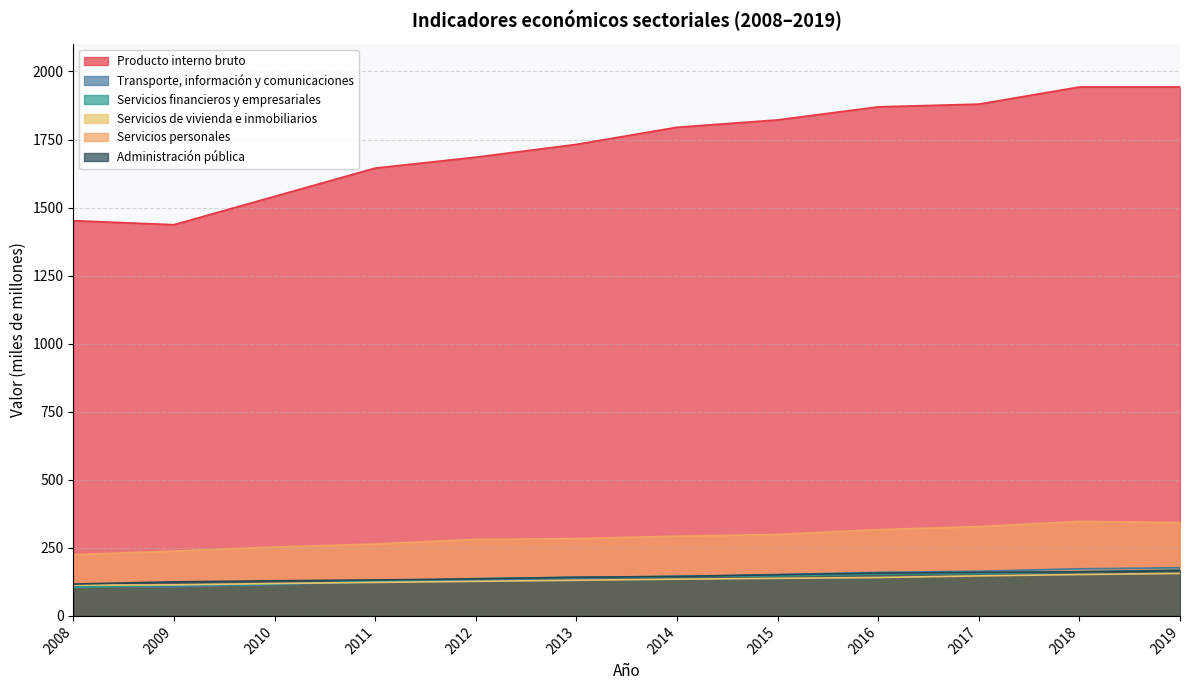

What are all the series names shown in the legend?

Producto interno bruto, Transporte, información y comunicaciones, Servicios financieros y empresariales, Servicios de vivienda e inmobiliarios, Servicios personales, Administración pública